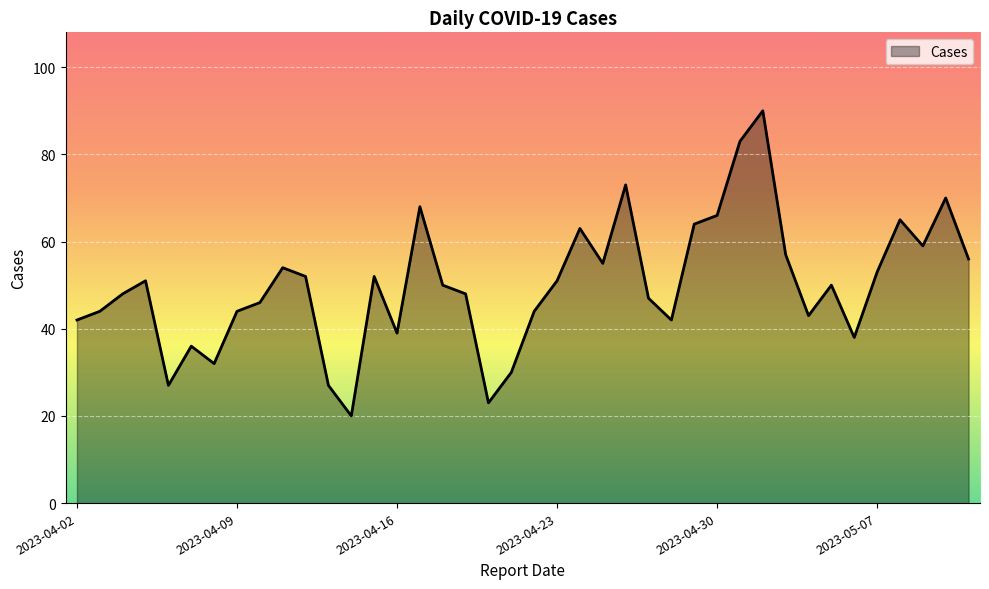

What is the smallest value displayed?

20